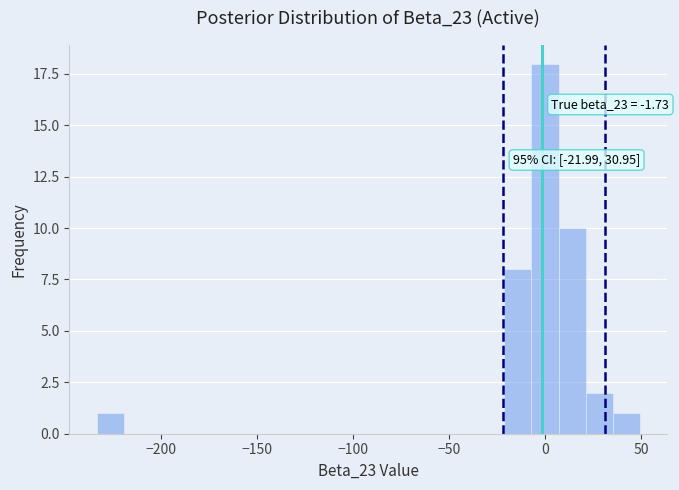

Read against the x-axis, roughly where is the centre of the tallest bar?

0